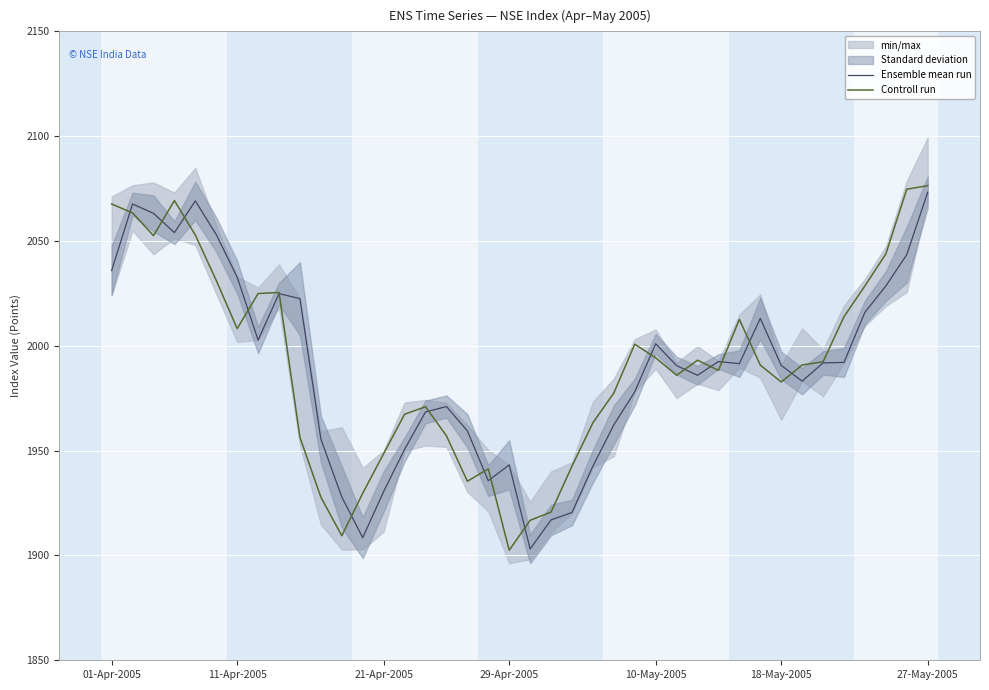

Is it true that Controll run equals 1127.3 at 21-Apr-2005?

False